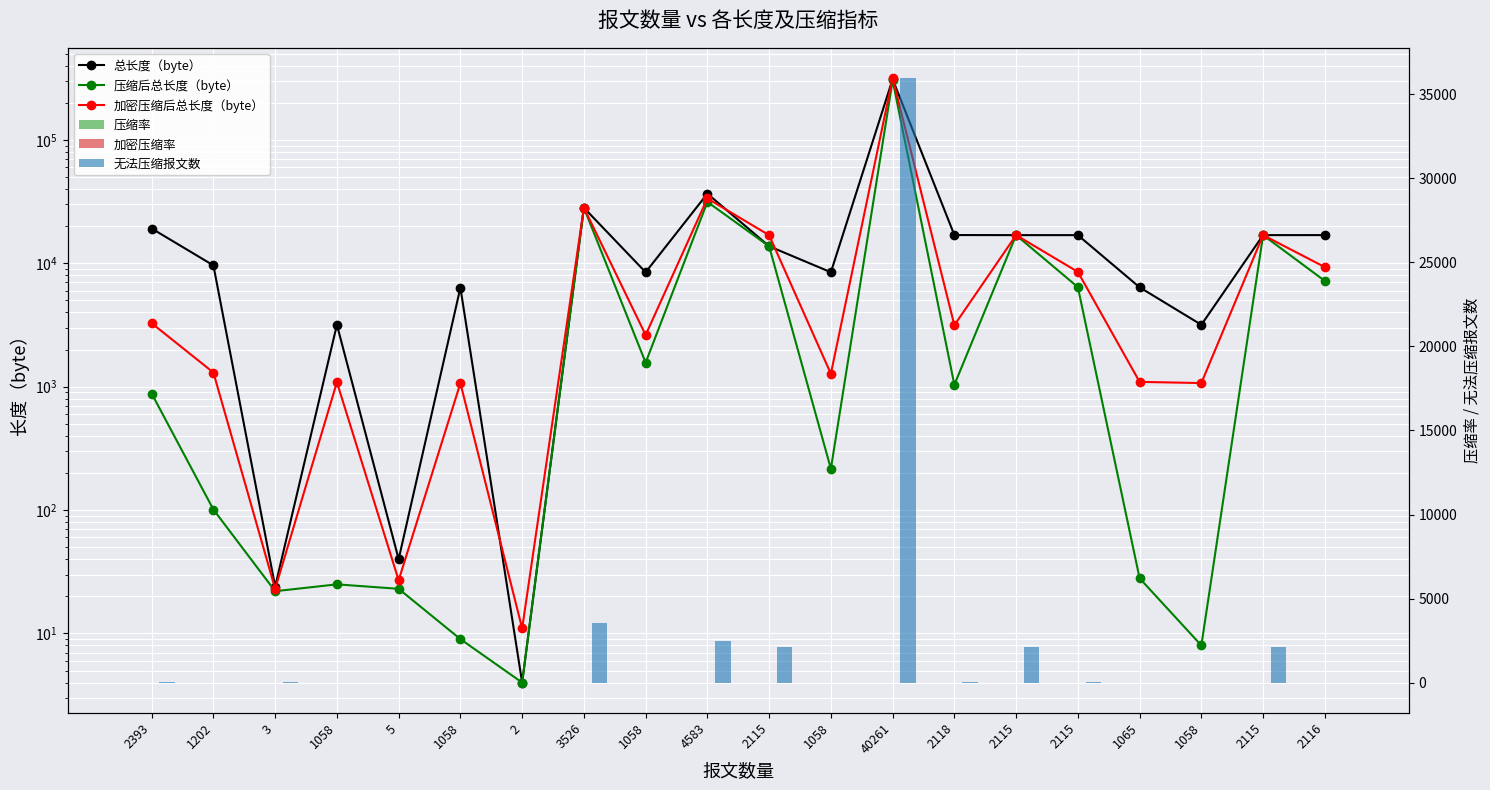

How many groups of bars are there?

20